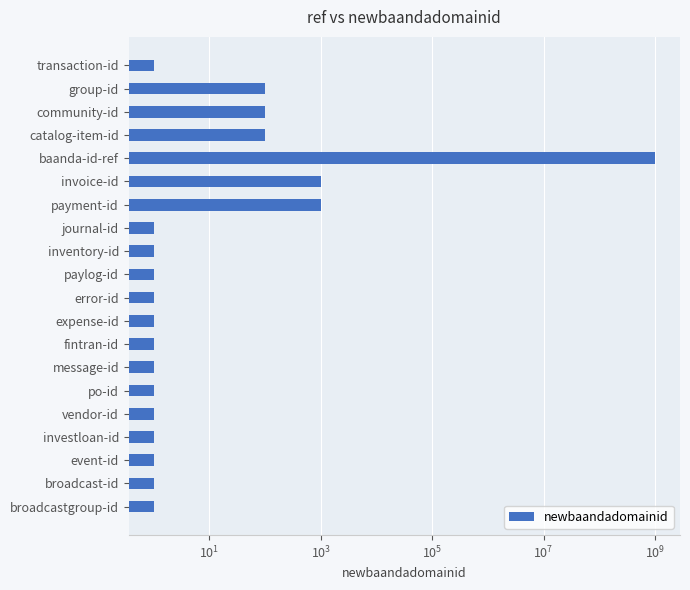

True or false: the data shows 1 at transaction-id.

True